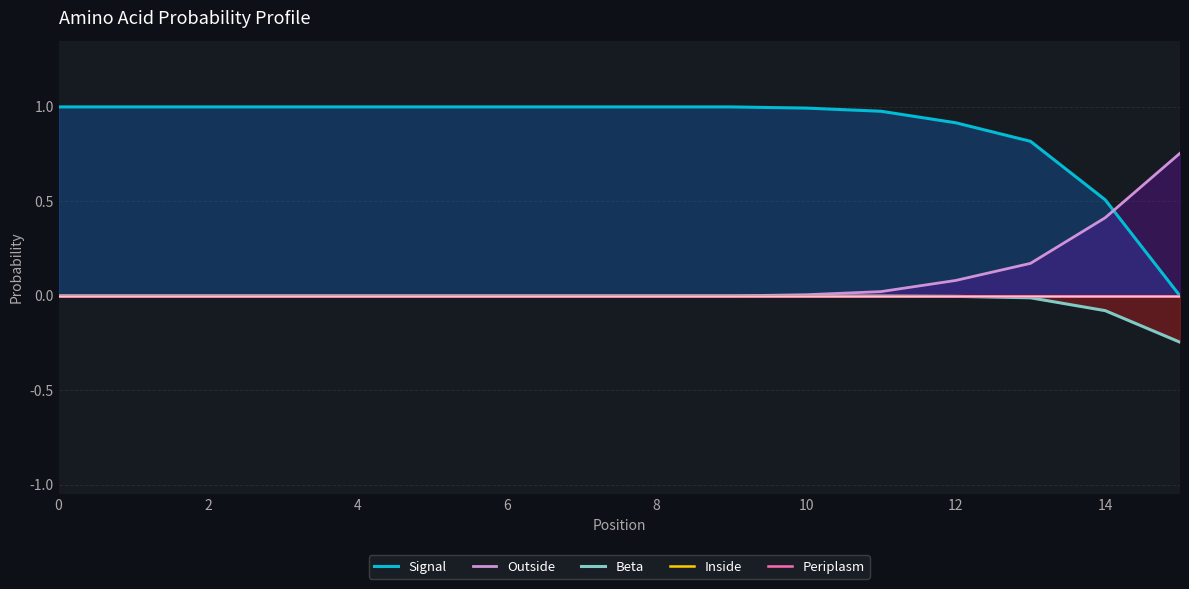

What are all the series names shown in the legend?

Signal, Outside, Beta, Inside, Periplasm